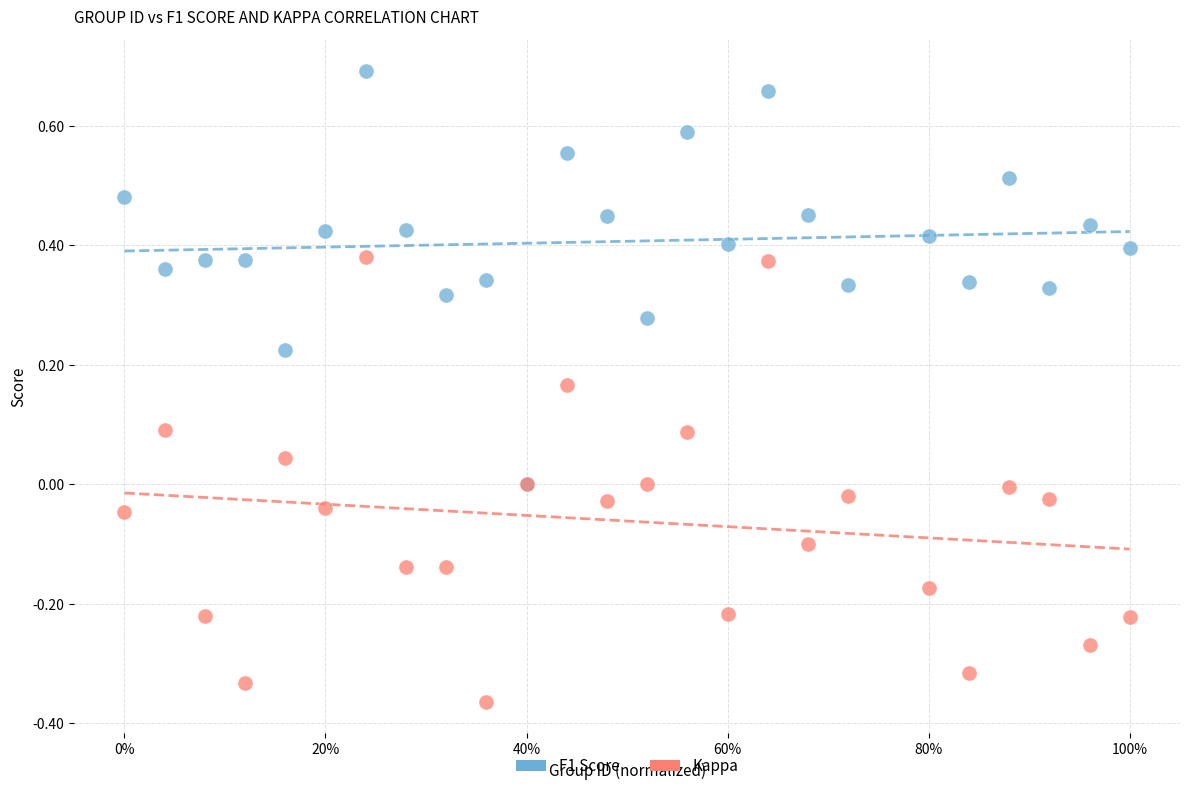

Which series has the largest Y range (max minus min)?

Kappa